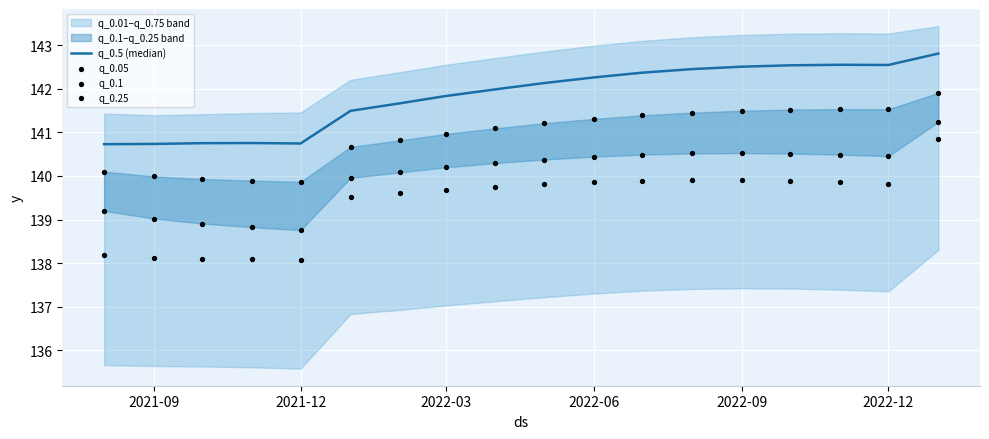

Is the value of q_0.05 at 11 greater than the value of q_0.5 (median) at 12?

No